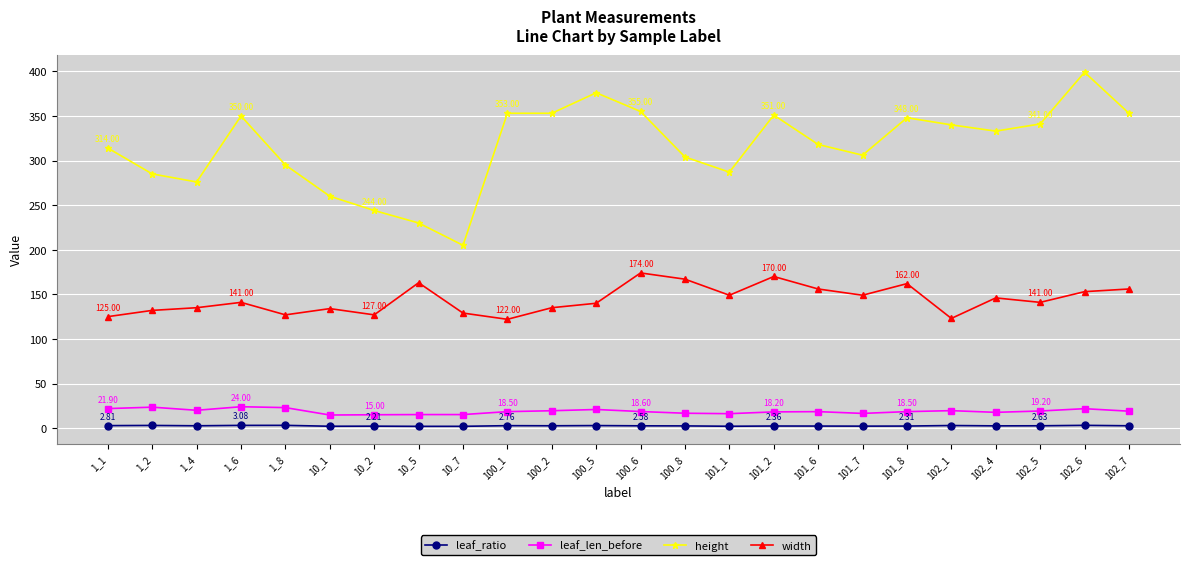

What is the sum of all leaf_ratio values?

61.5